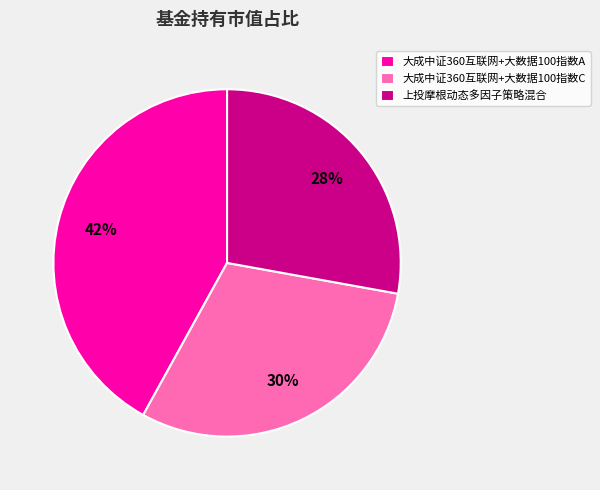

To the nearest percent, what portion does 大成中证360互联网+大数据100指数A represent?

42%